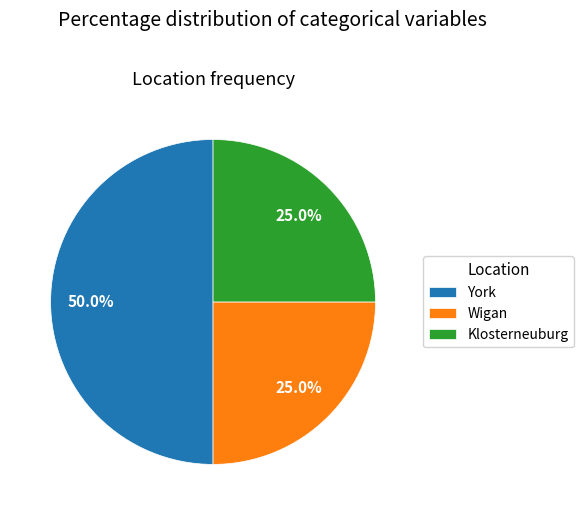

Does Wigan account for over 50% of the chart?

No